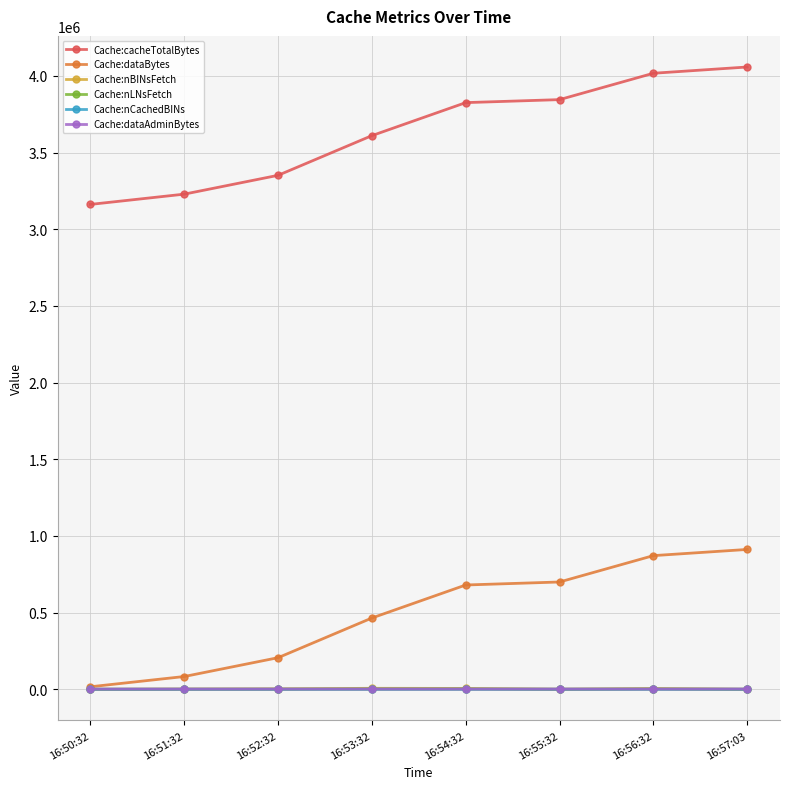

At how many categories does at least one series exceed 1147845?

8